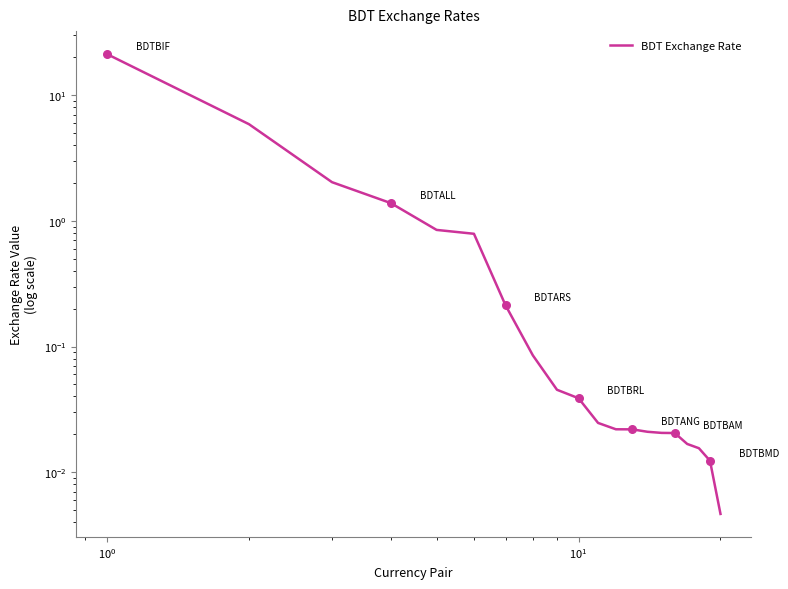

What is the change in value from $\mathdefault{10^{-1}}$ to 9?

-5.8